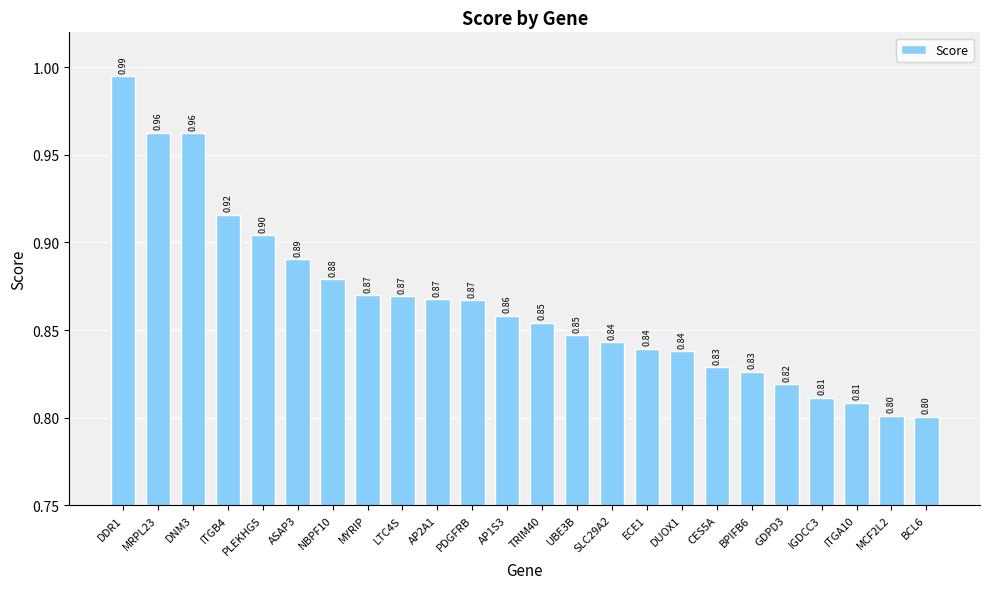

How many data points does each series have?

24